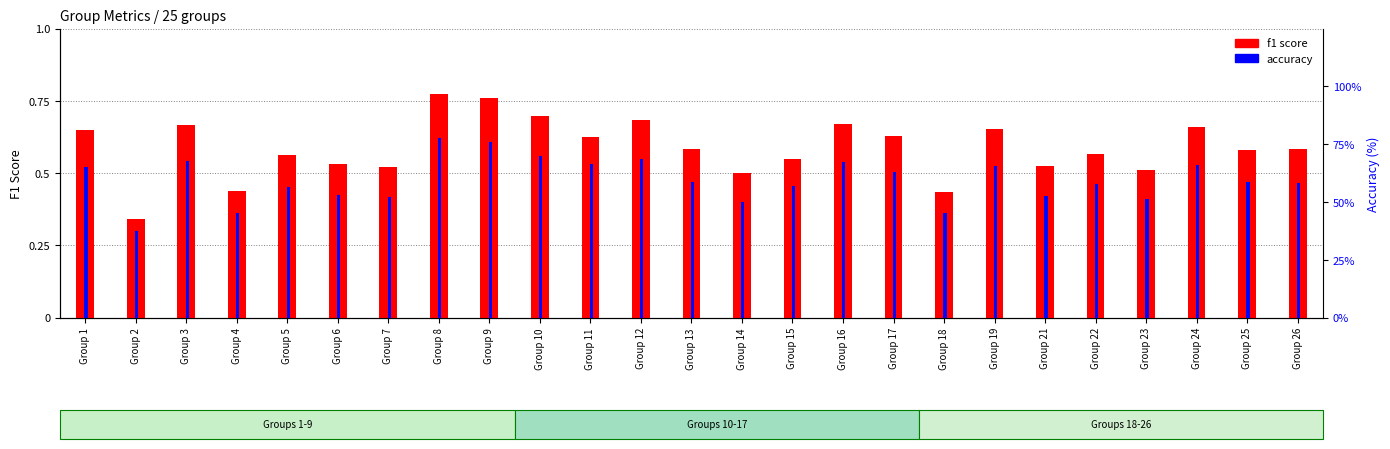

Which series has the largest total across all categories?

accuracy